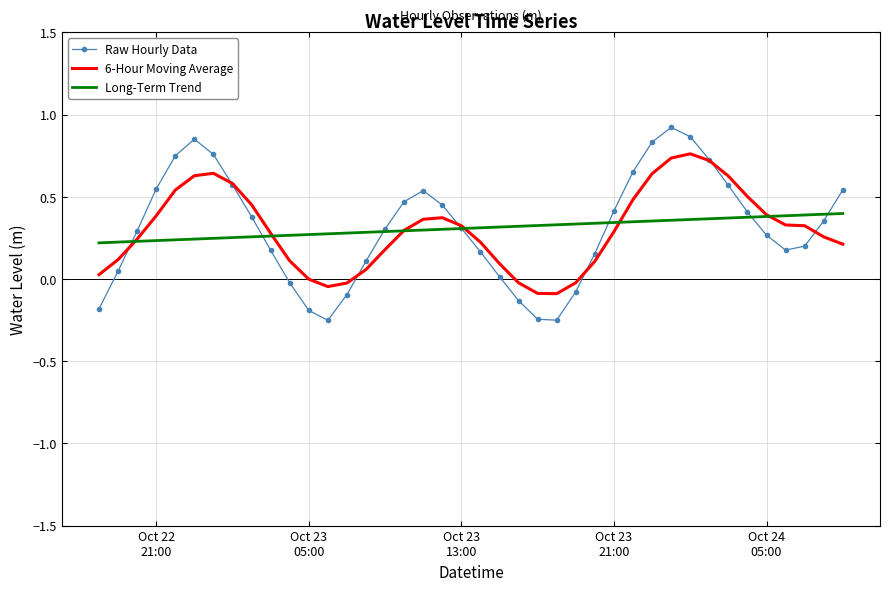

Which series has the widest spread of values?

Raw Hourly Data